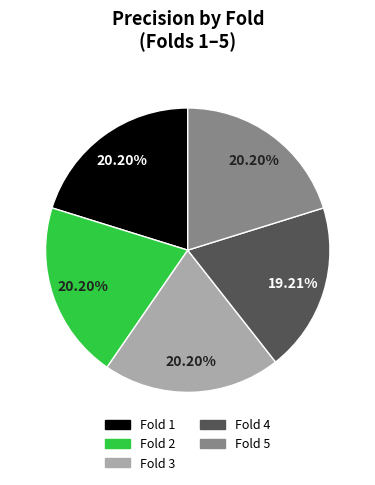

Approximately how many times larger is the value at Fold 1 compared to Fold 5?

1.0